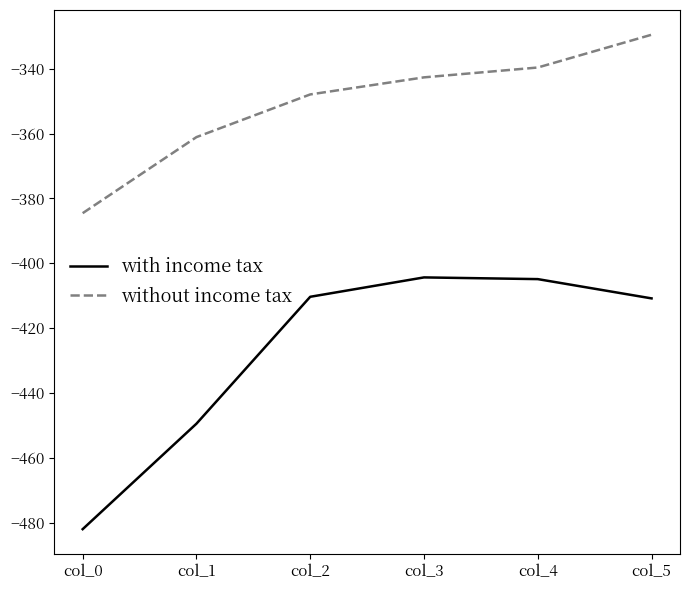

Rank the series by their maximum value, from lowest to highest.

with income tax, without income tax